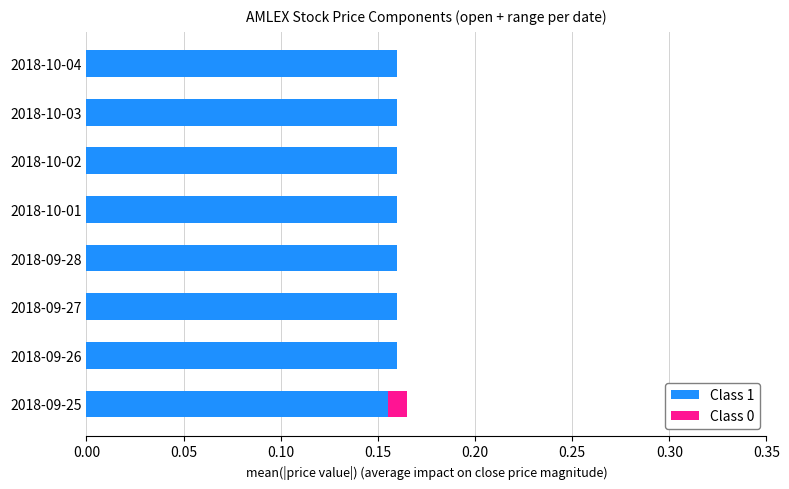

What is the sum of all Class 1 values?

1.3